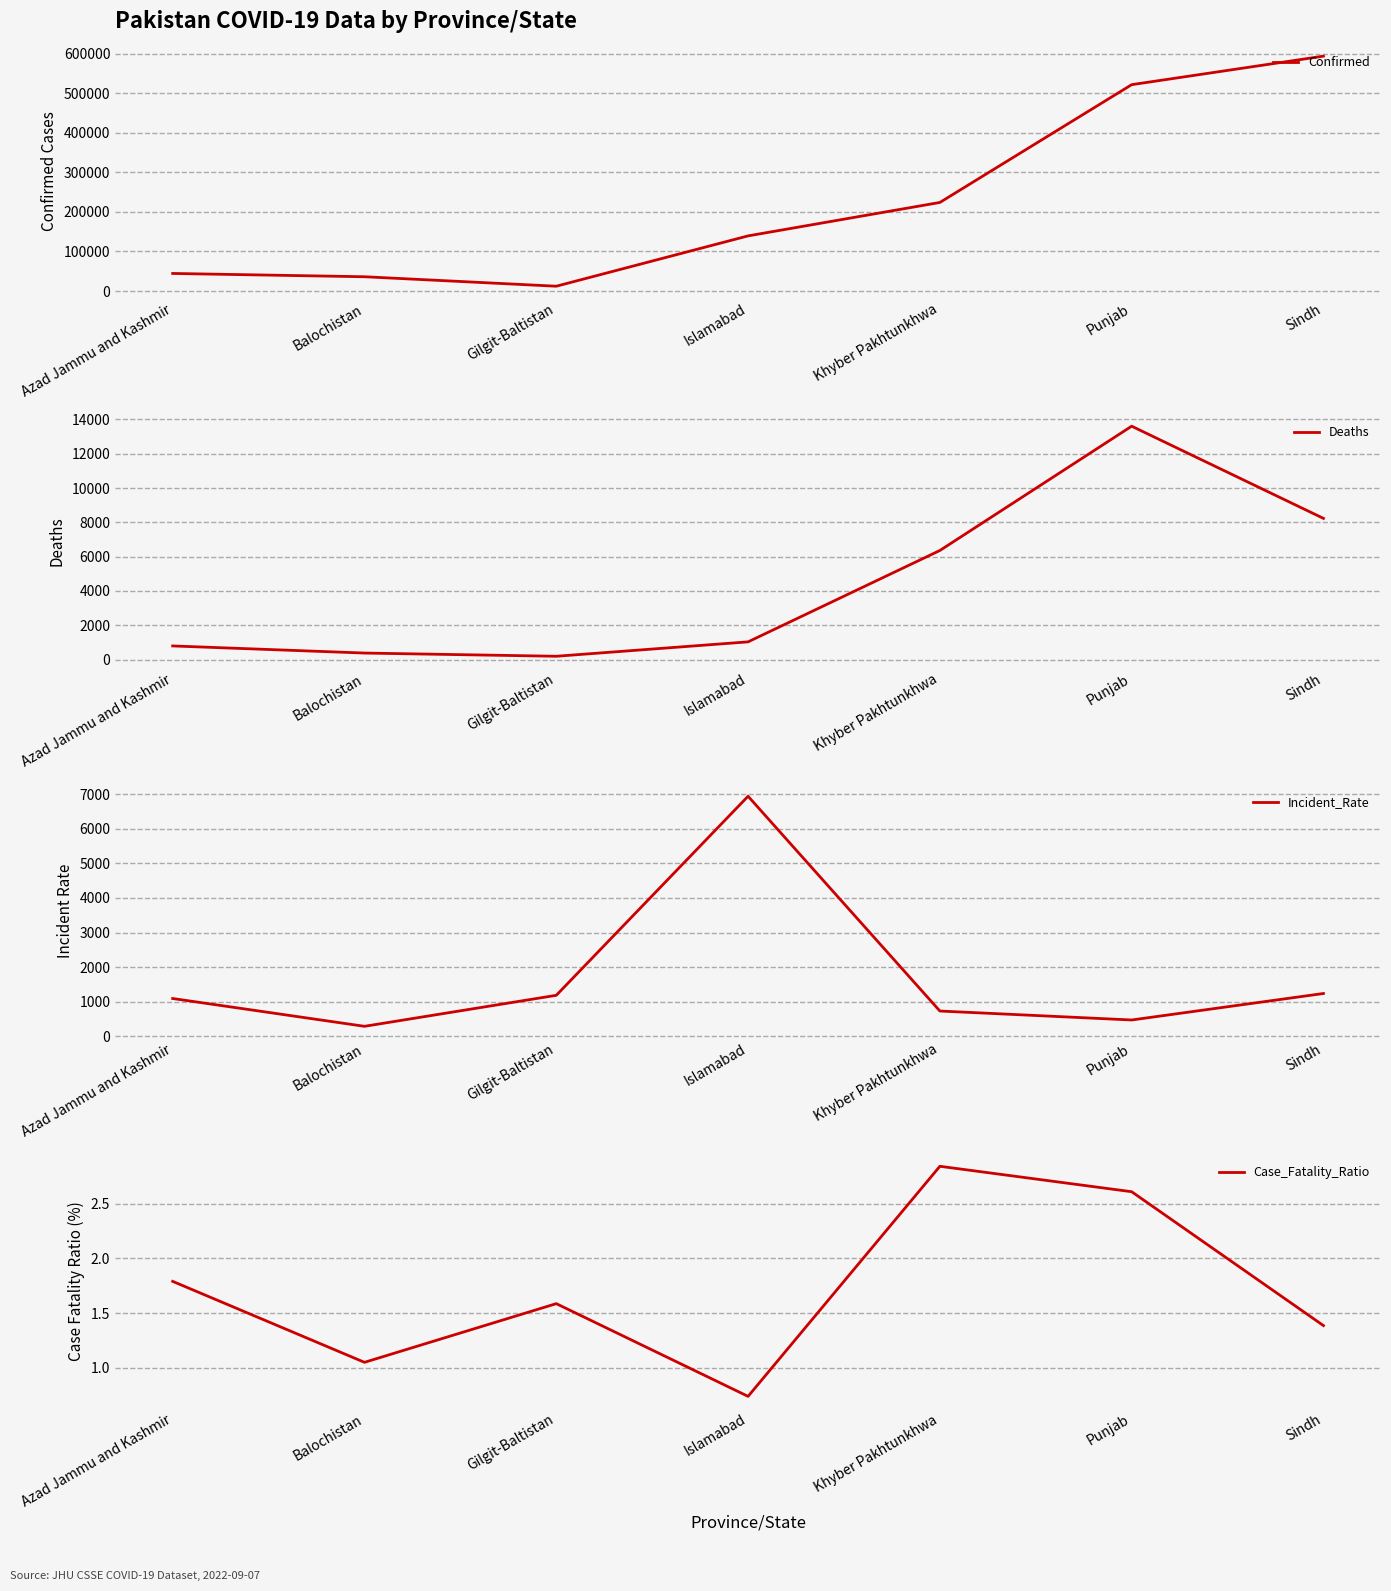

Where is the first local minimum for Case_Fatality_Ratio?

Balochistan